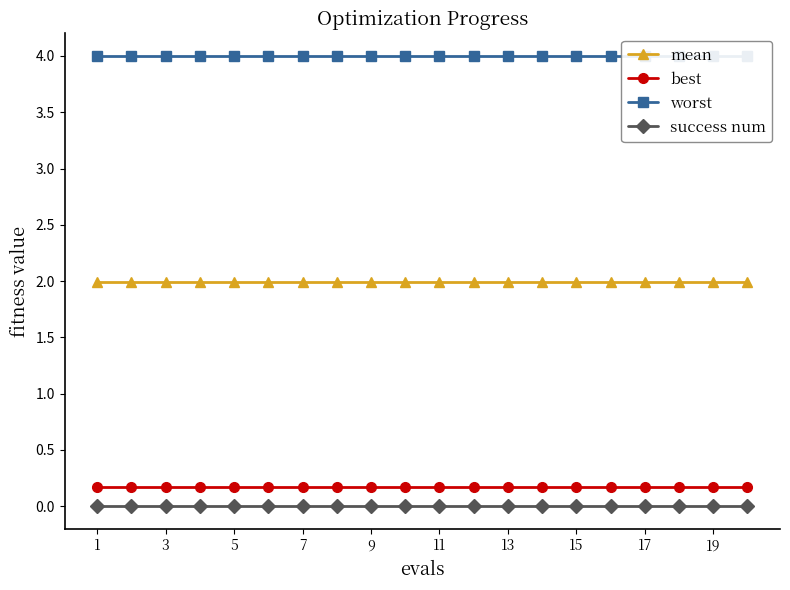

What are all the series names shown in the legend?

mean, best, worst, success num